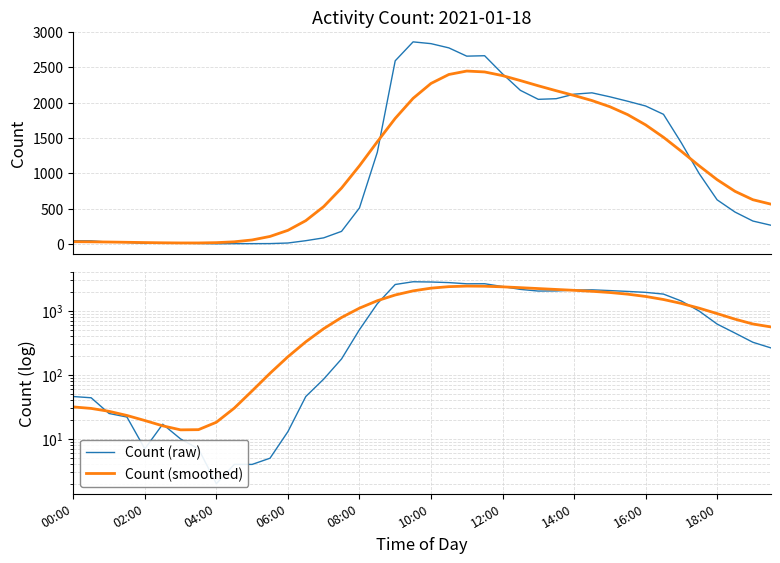

The Count (smoothed) series shows 56.3 at 10. True or false?

True